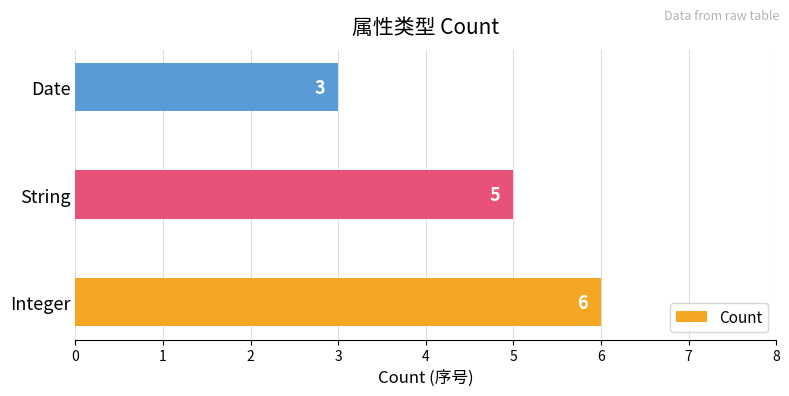

Which has a higher value, Date or String?

String